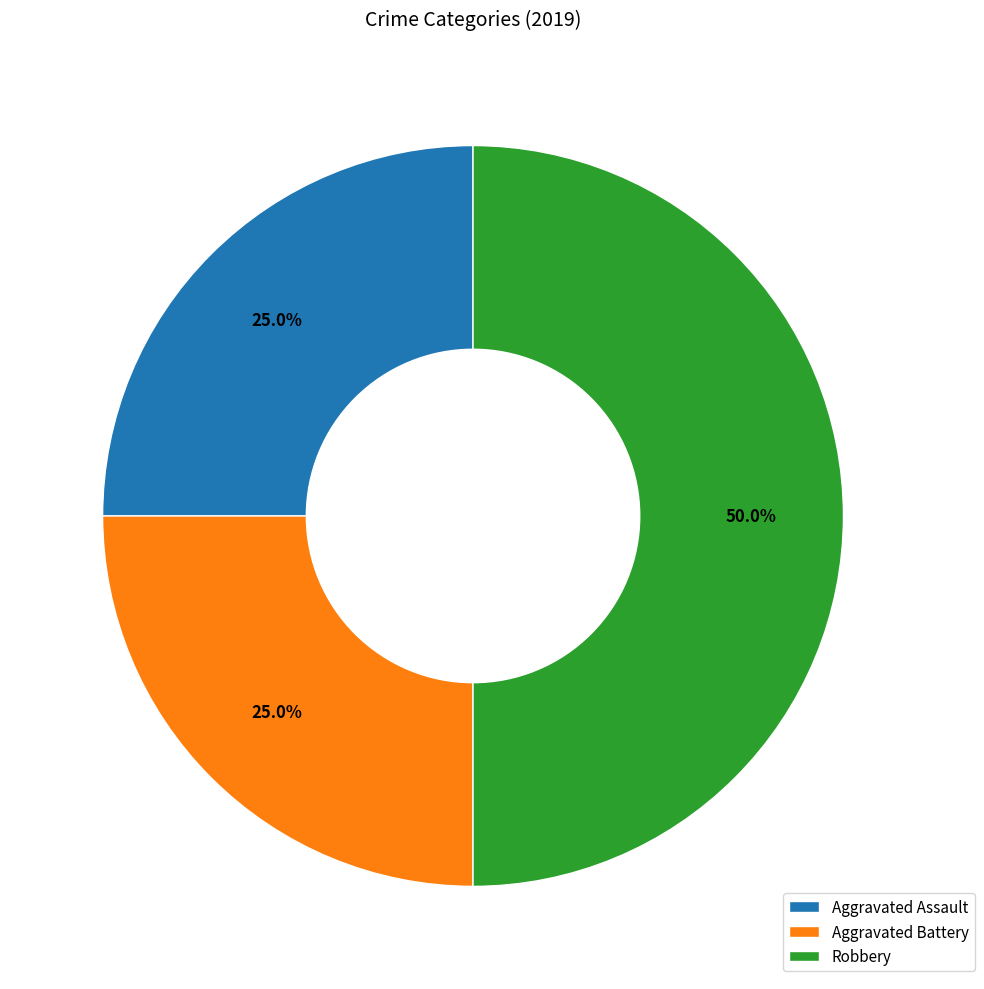

Count the number of slices in the pie.

3